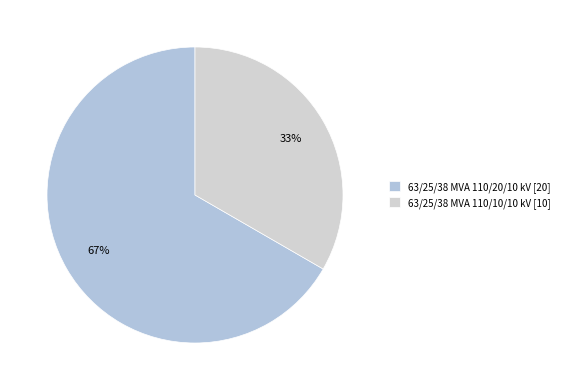

Between 63/25/38 MVA 110/10/10 kV and 63/25/38 MVA 110/20/10 kV, which is larger?

63/25/38 MVA 110/20/10 kV